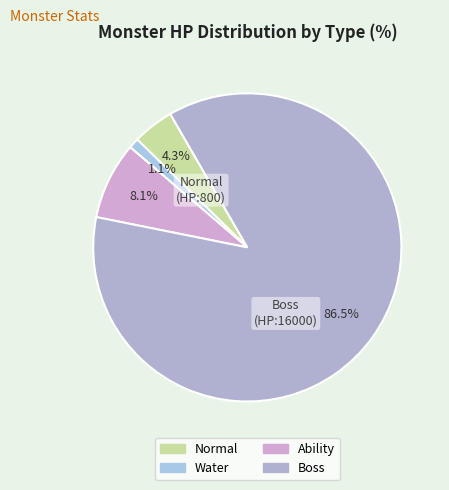

To the nearest percent, what is the difference between the largest and smallest slice percentages?

85%